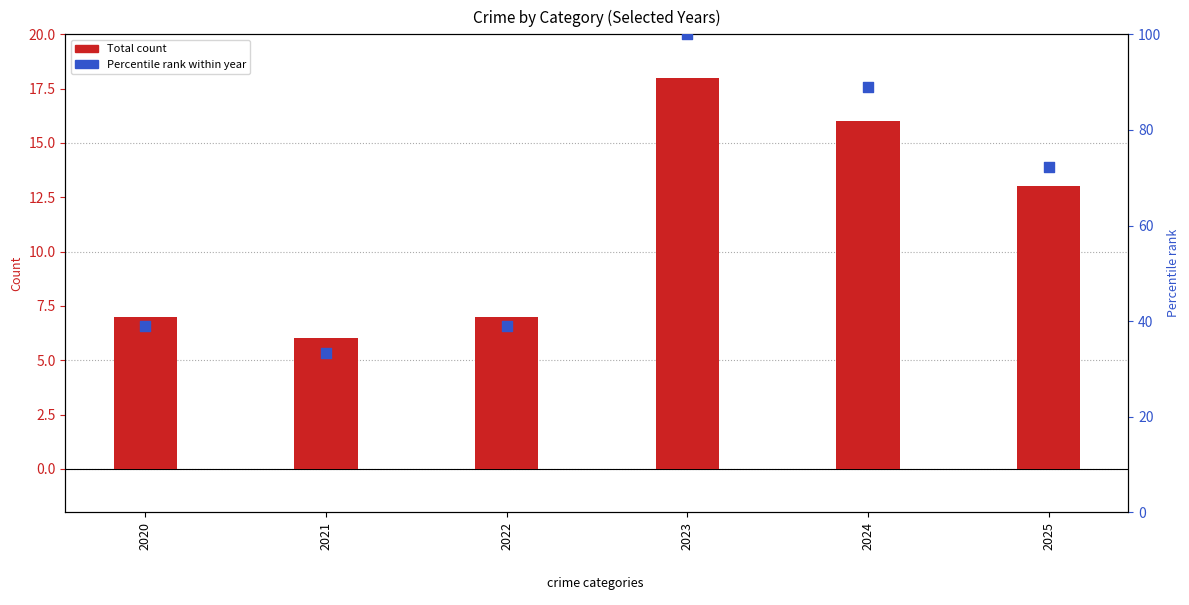

Which series contains the lowest Y value?

Total